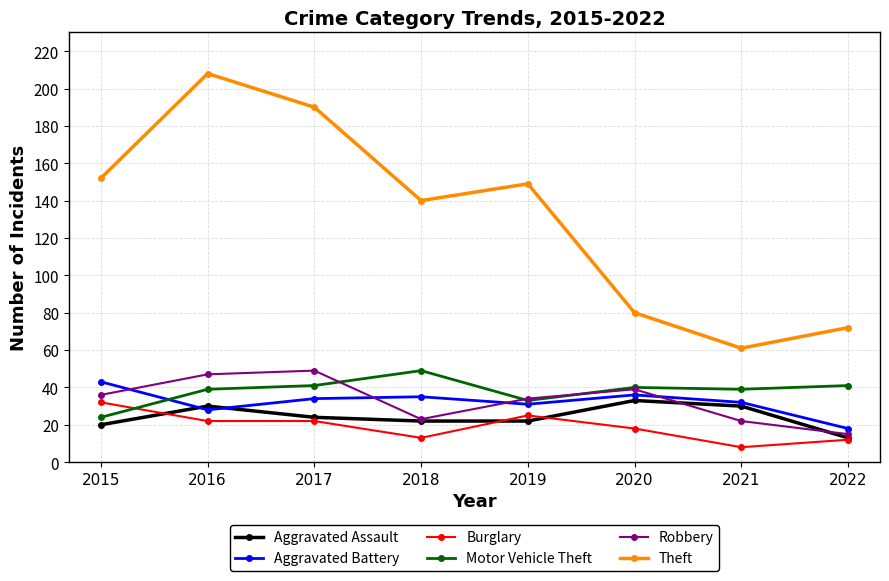

How many lines are shown in the chart?

6